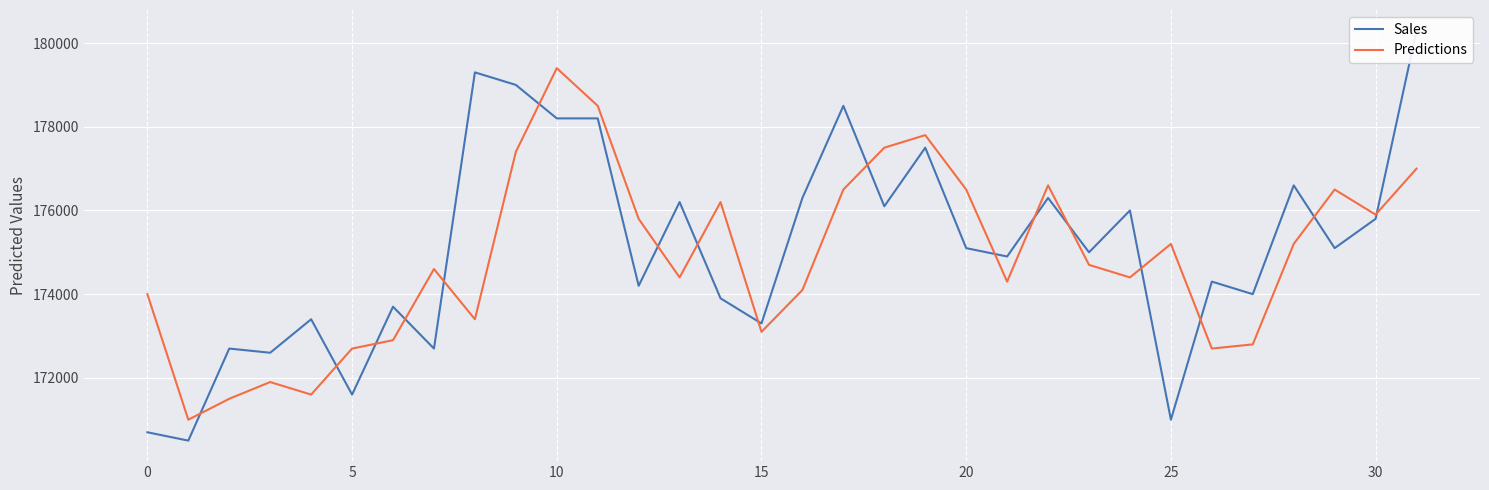

What is the difference between the Predictions values at 15 and 20?

3400